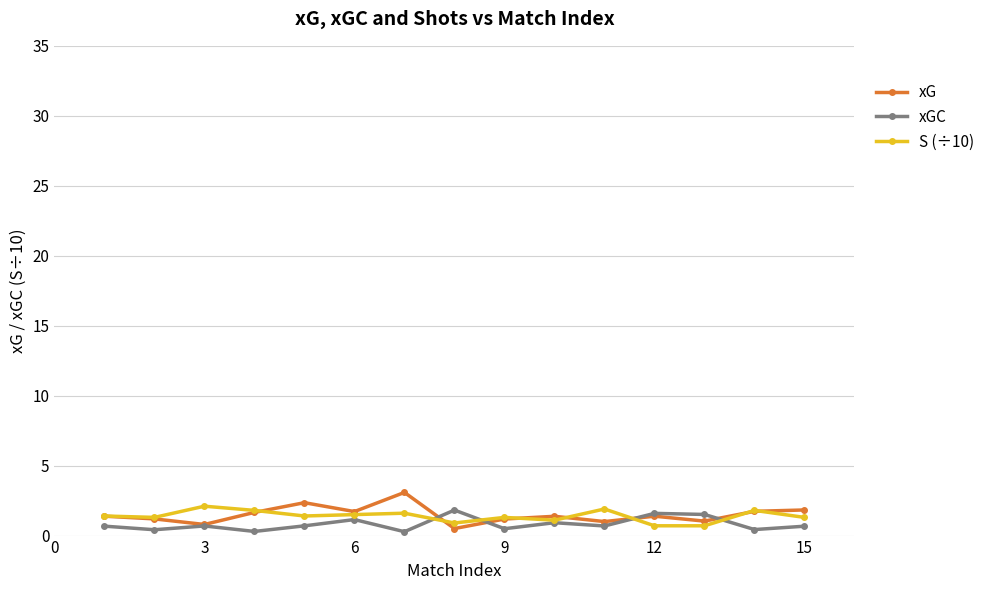

True or false: xG has more than 2 points higher than both neighbors.

True